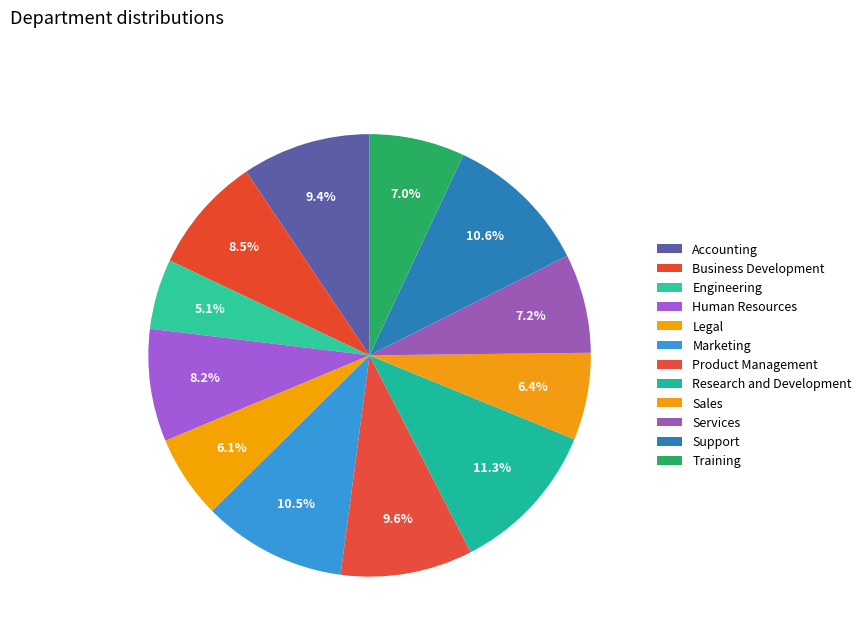

True or false: Legal accounts for 6% of the total.

True